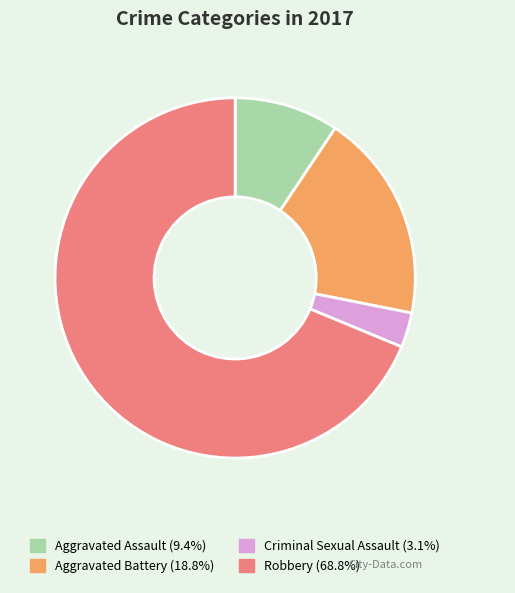

What is the majority slice?

Robbery